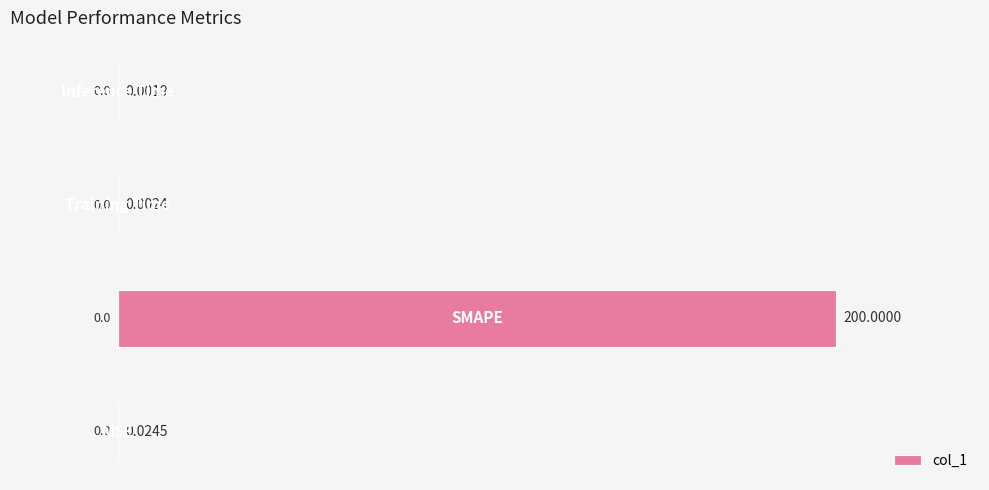

What is the average value?

50.0